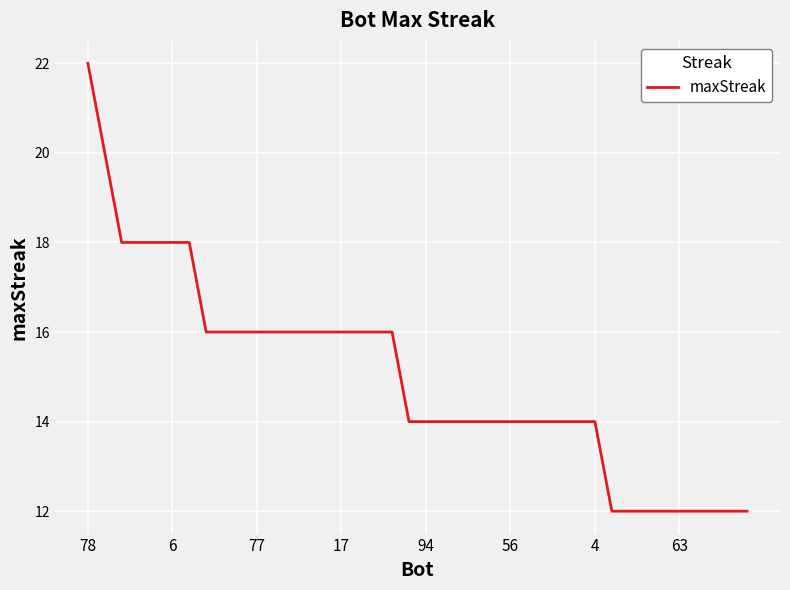

What is the difference between the second highest and second lowest values?

8